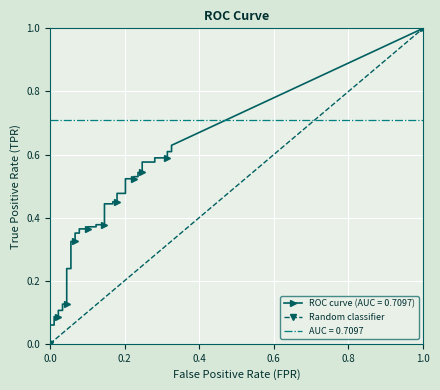

List the labels in order of value, smallest first.

0.0, 1.0